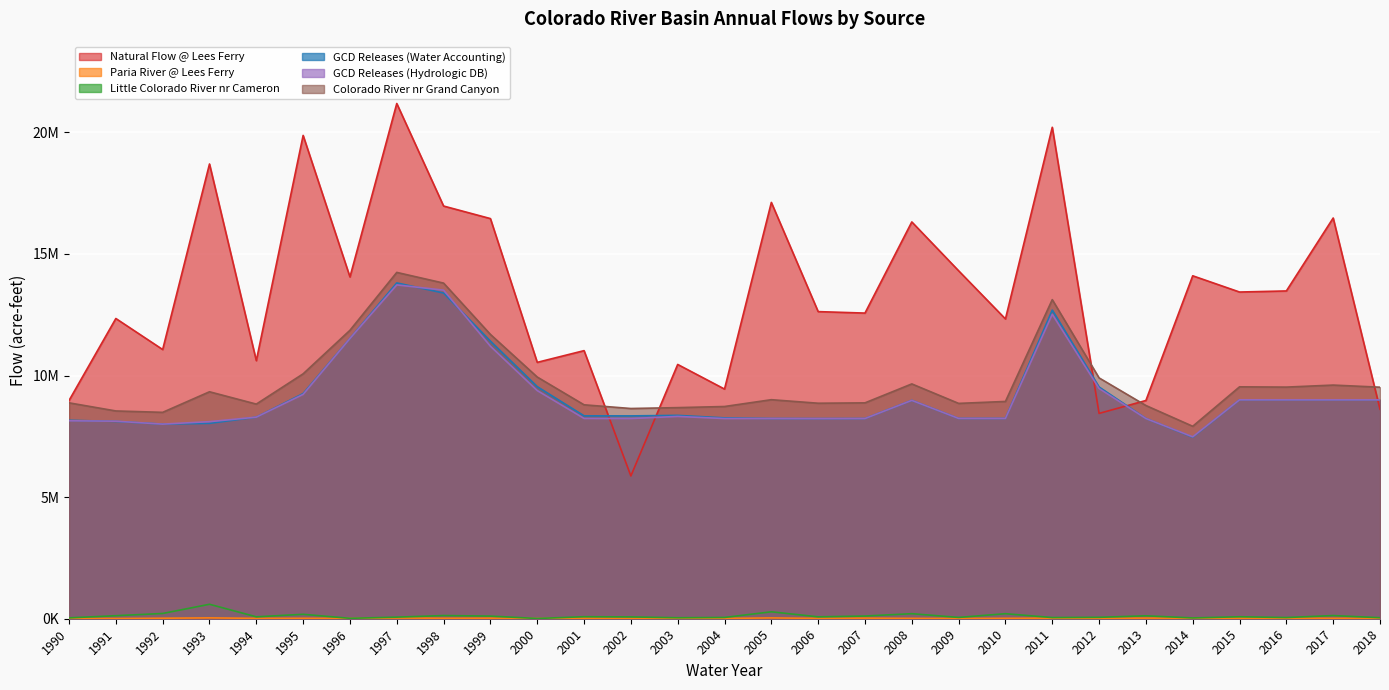

How many series are shown in this chart?

6